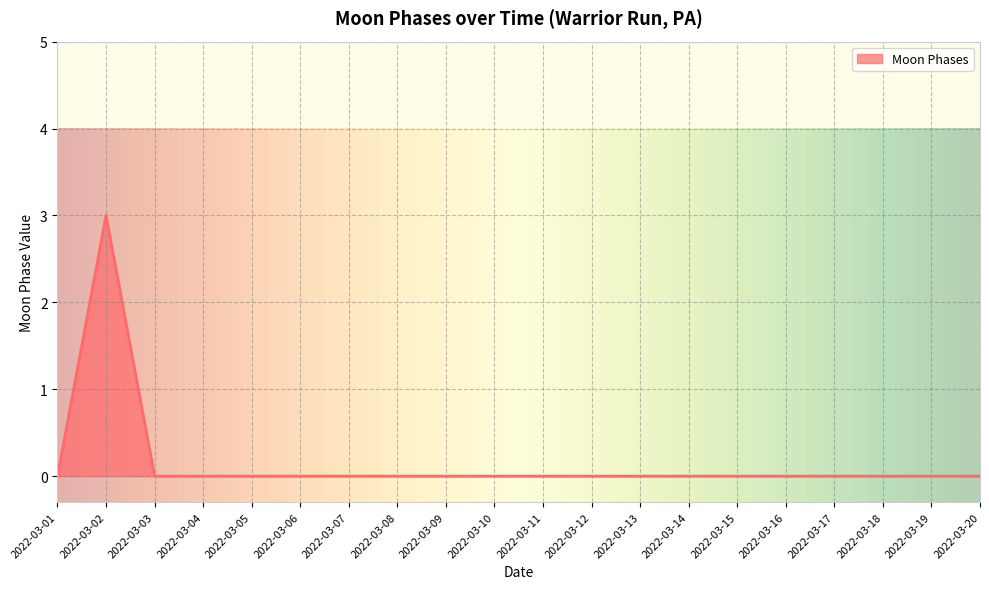

Which label corresponds to the largest value in the chart?

2022-03-02